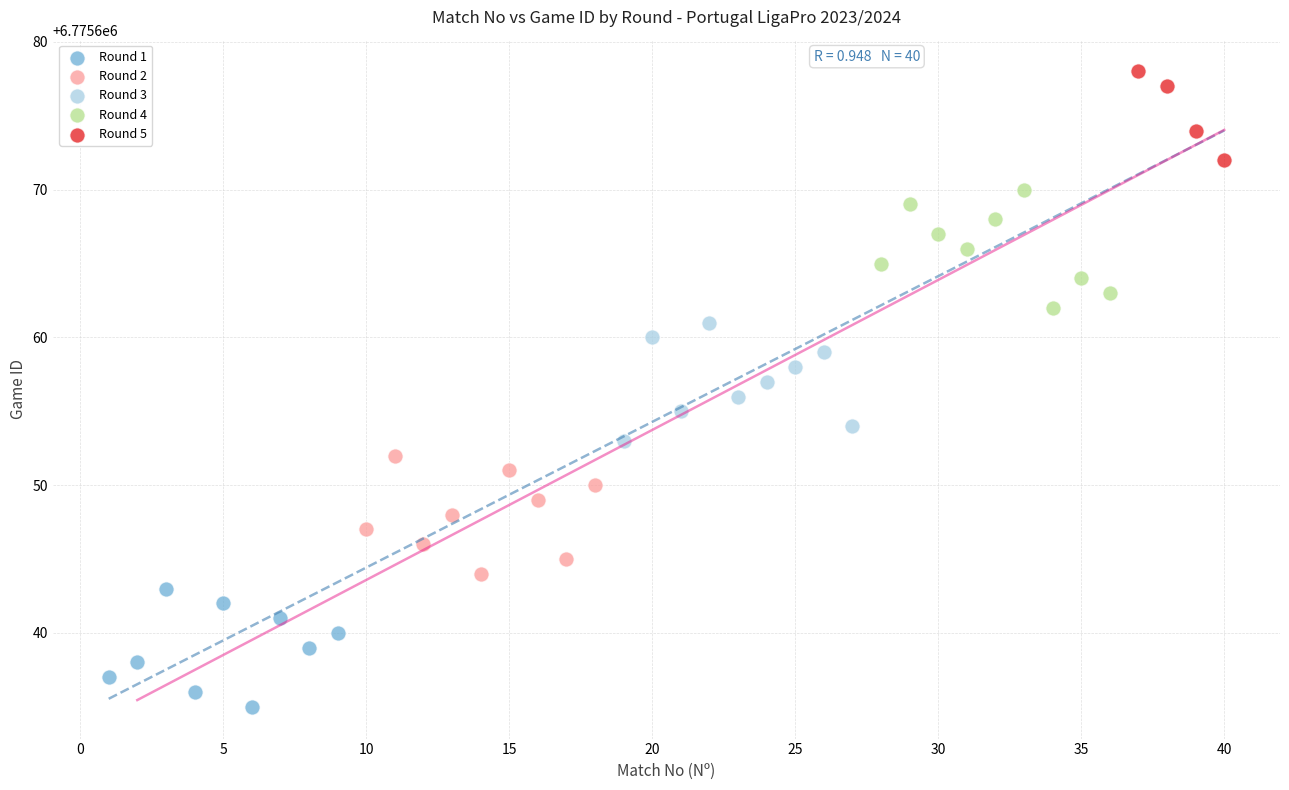

Which series reaches the minimum Y coordinate?

Round 1